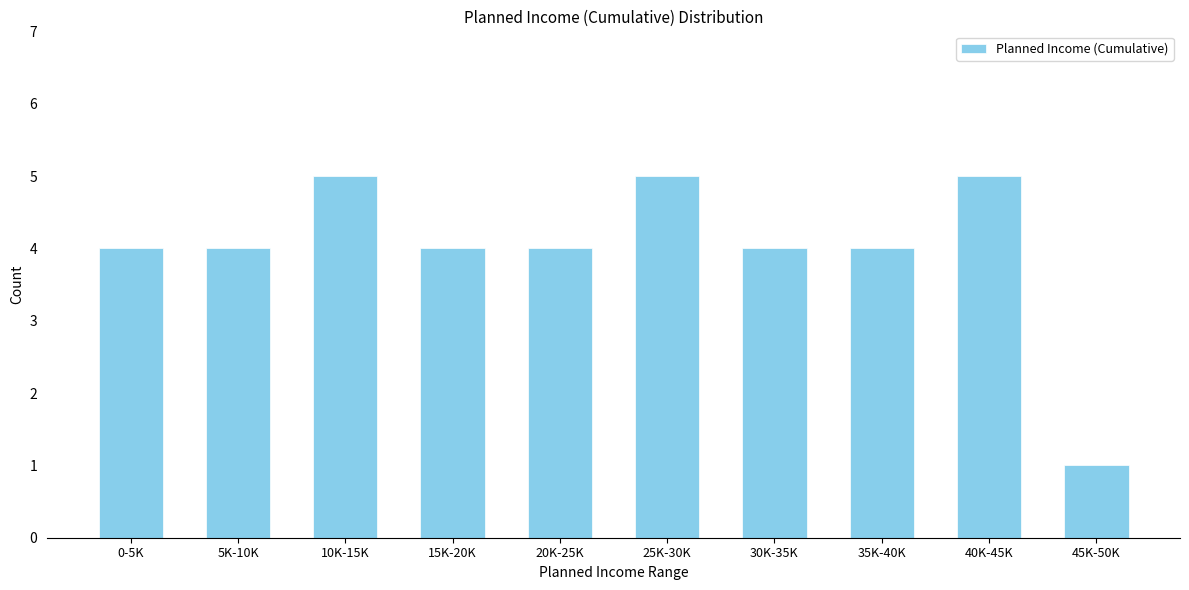

Reading right to left, list all the values displayed in this chart.

1	5	4	4	5	4	4	5	4	4